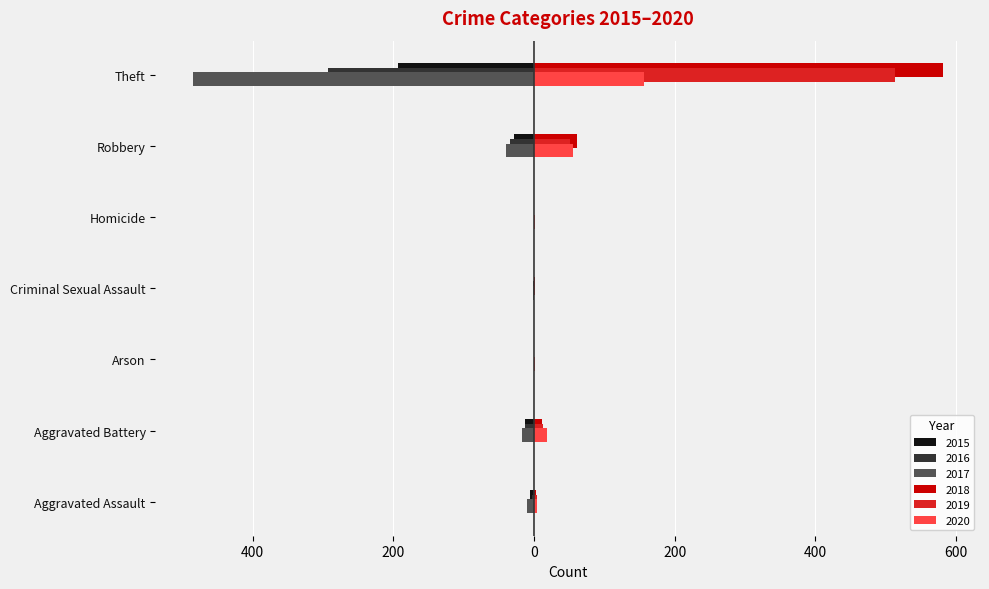

What are all the series names shown in the legend?

2015, 2016, 2017, 2018, 2019, 2020